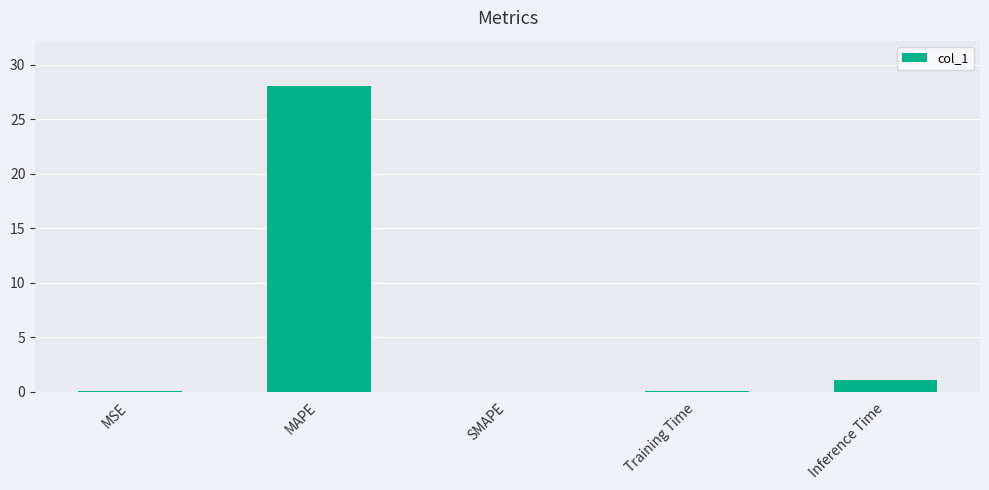

What is the greatest value displayed?

28.0